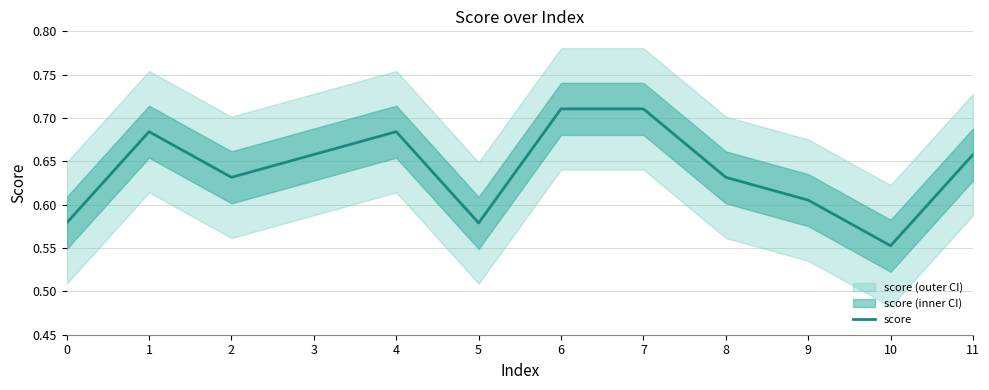

True or false: the data has more than 2 interior local peaks.

False